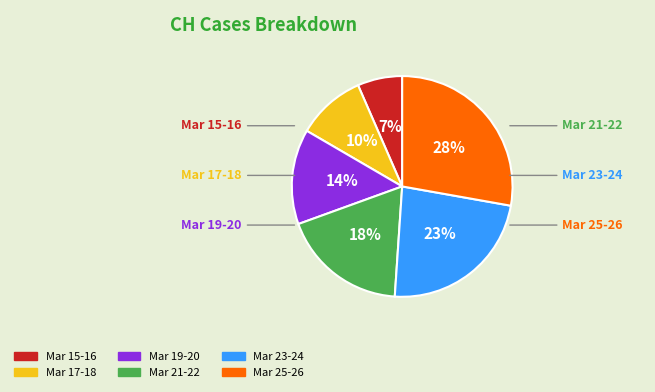

To the nearest percent, what is the average slice percentage?

17%